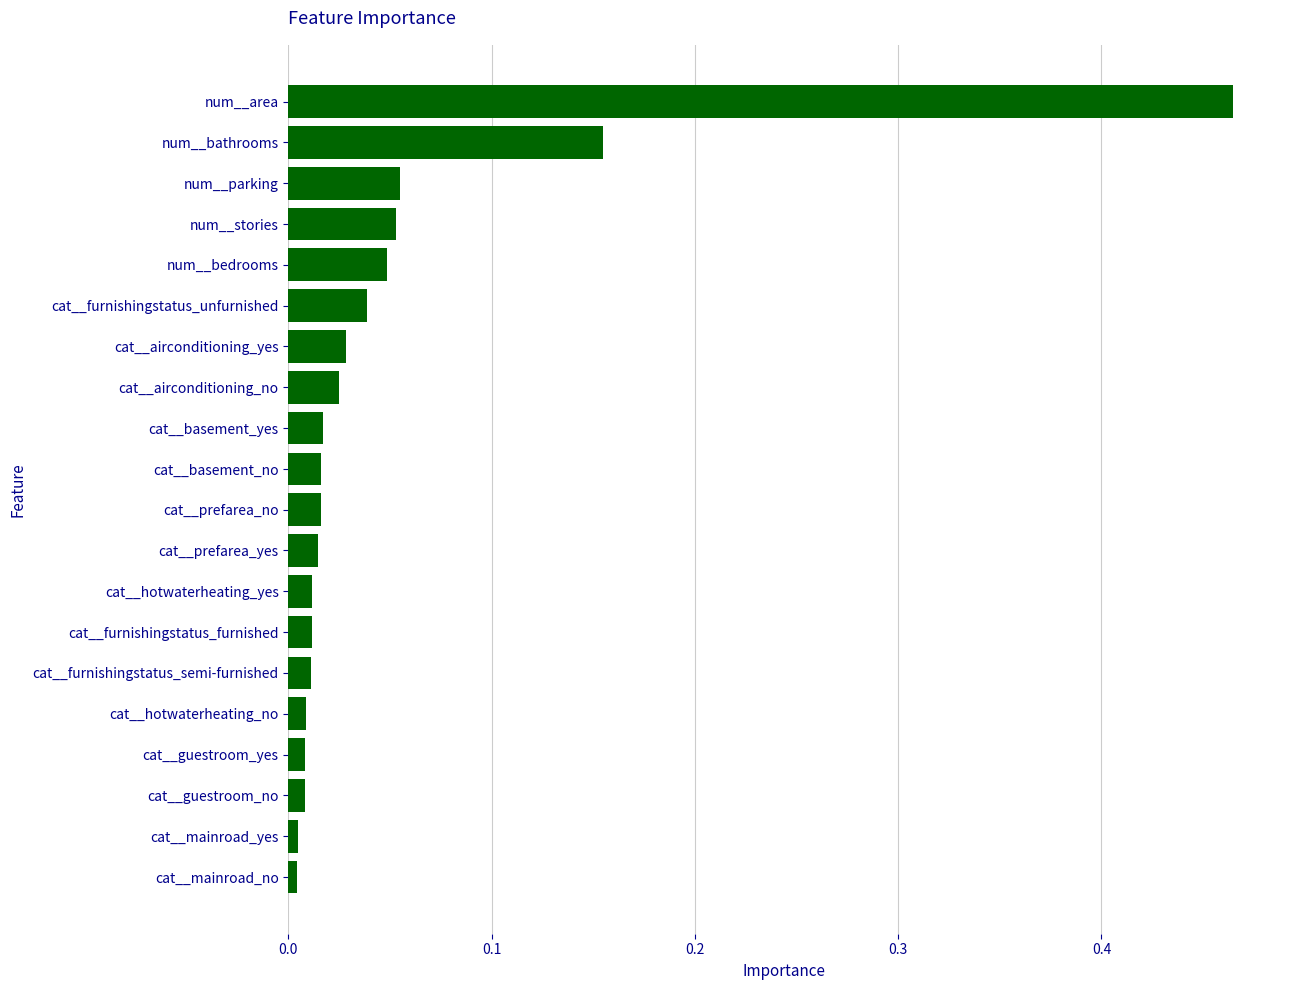

Which has a higher value, num__stories or cat__furnishingstatus_furnished?

num__stories